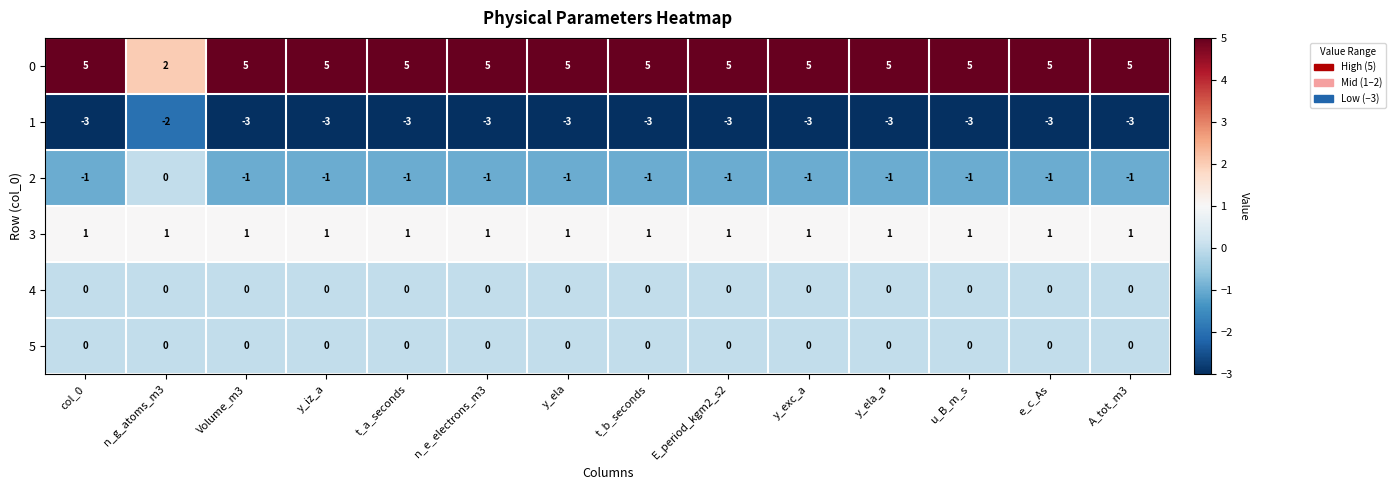

What is the minimum value shown in the chart?

-3